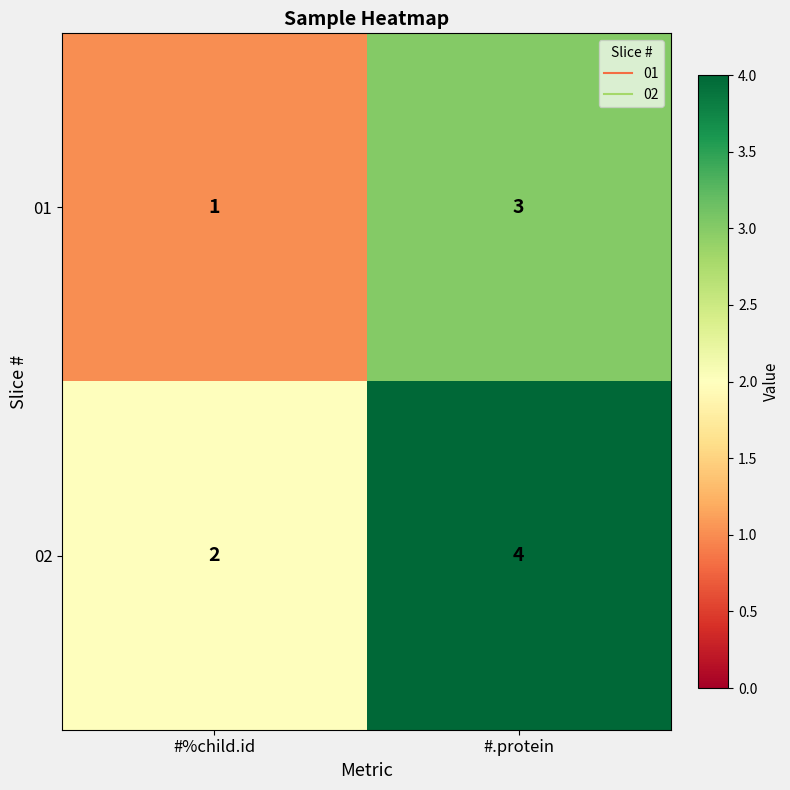

Read the 02 value at #.protein.

4